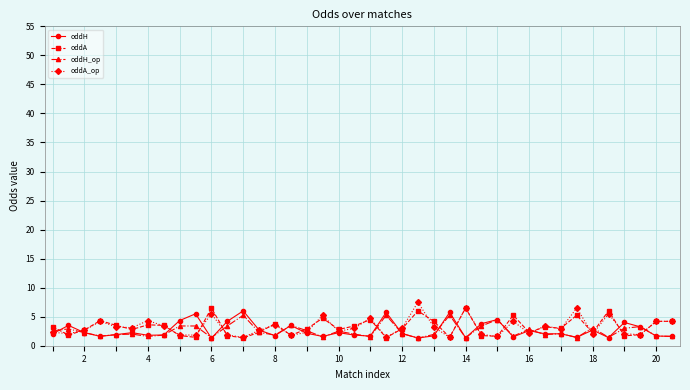

List the series in order of their peak value, highest first.

oddA_op, oddA, oddH, oddH_op